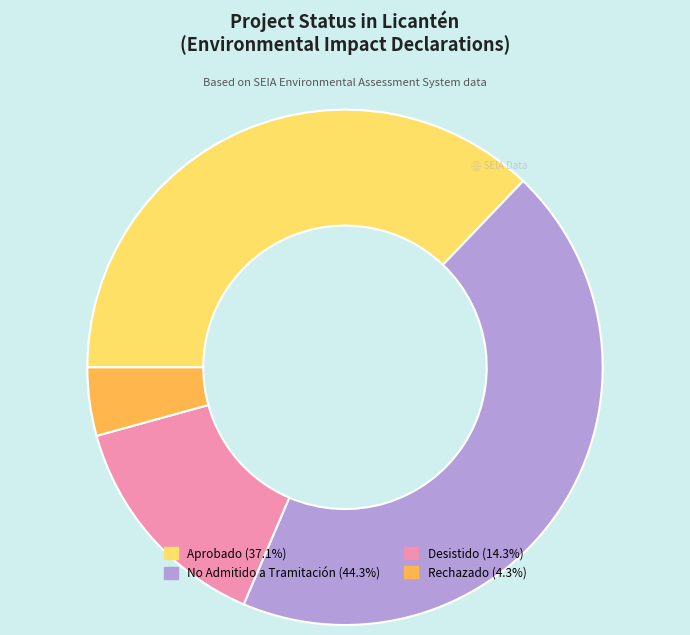

Is there any slice that represents more than half of the pie?

No